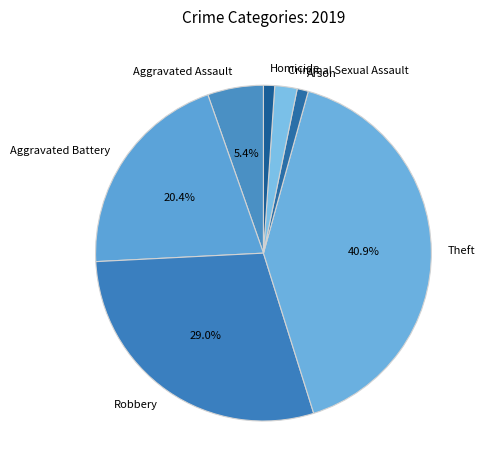

What is the largest slice in the pie chart?

Theft